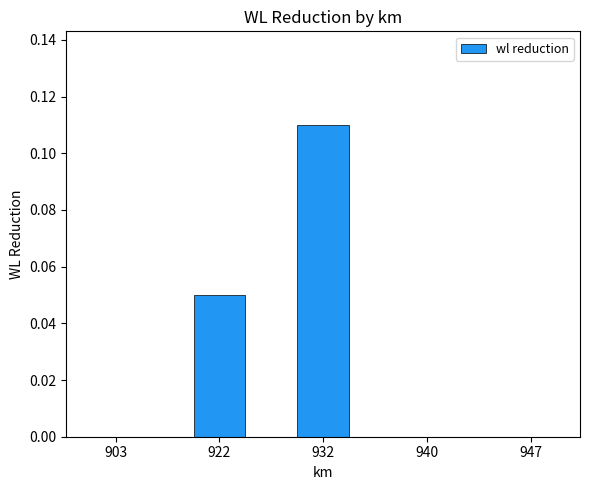

The chart shows a value of 0.0 at 903. True or false?

True